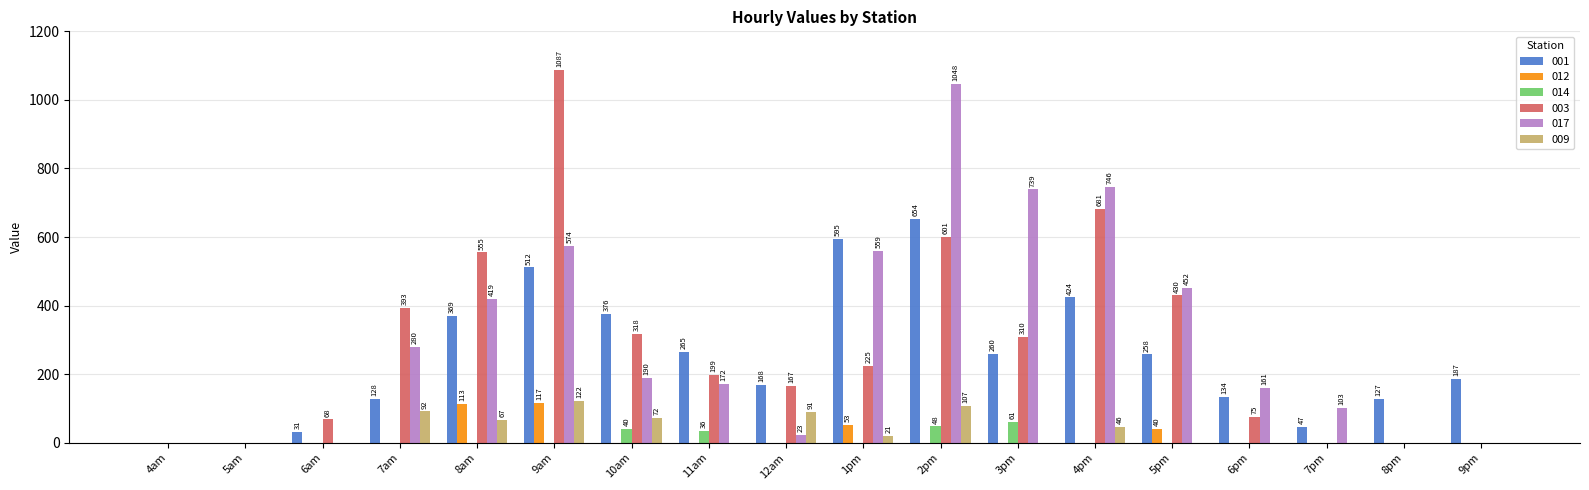

At which label is 009 closest to 60?

8am